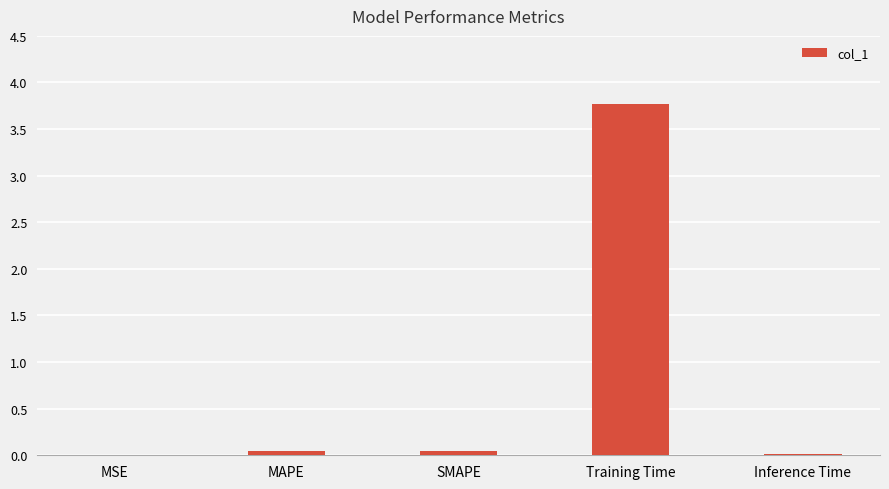

Between MAPE and MSE, which is larger?

MAPE